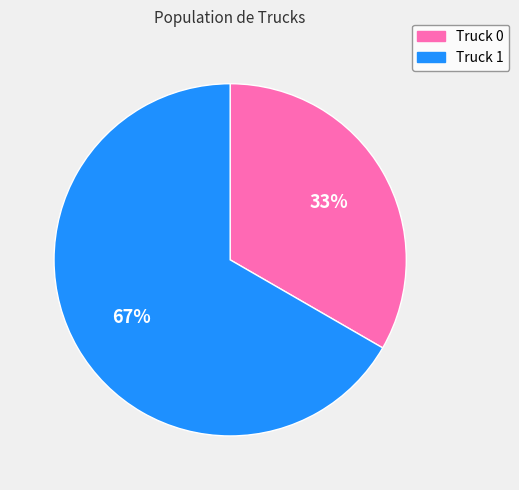

What percentage is the Truck 0 slice, to the nearest percent?

33%